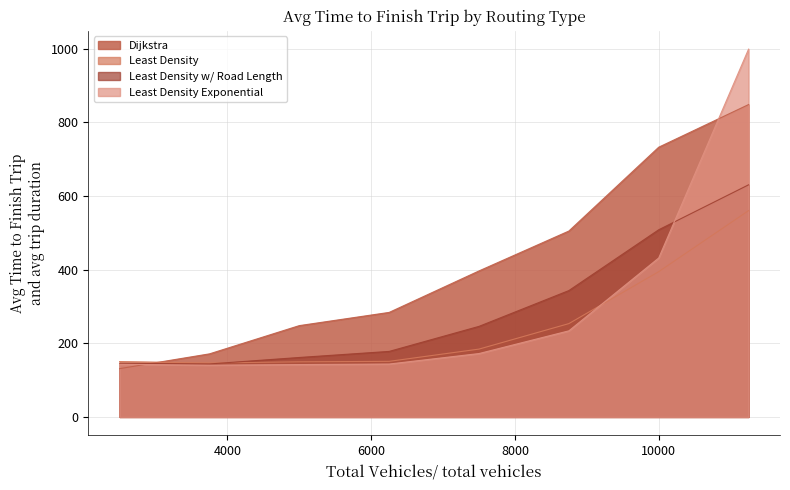

Count the number of categories in the chart.

8